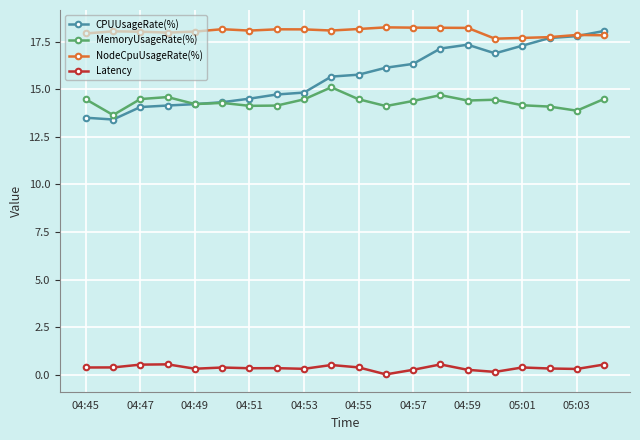

How many lines are shown in the chart?

4